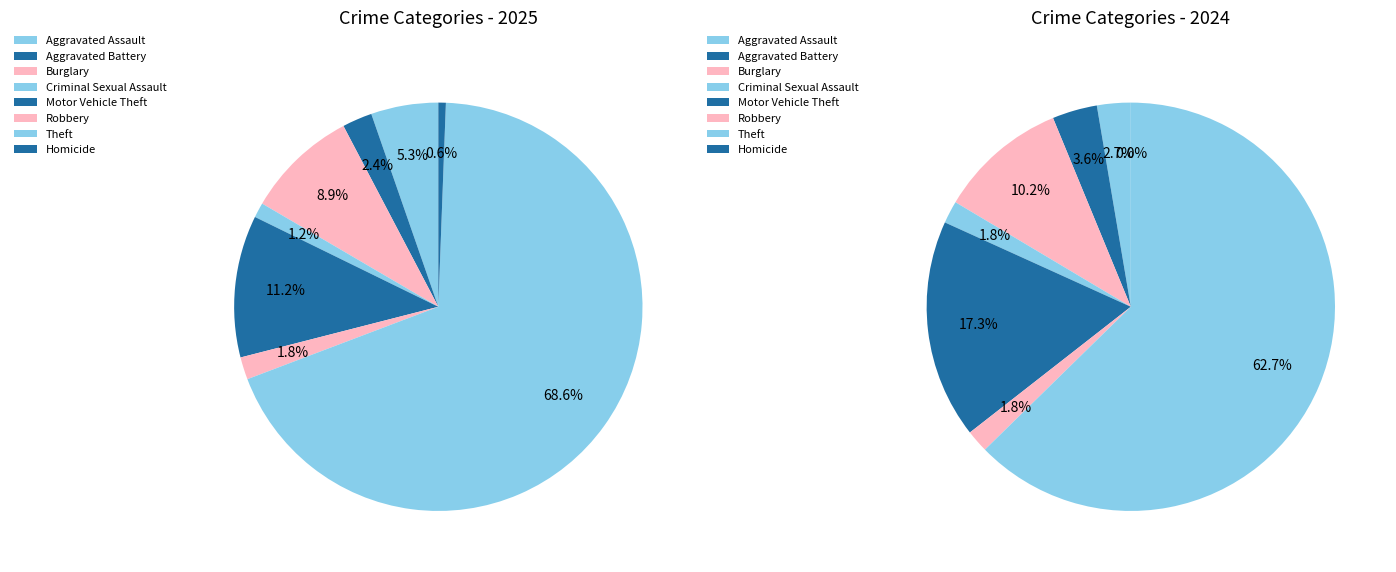

Do Theft and Homicide together represent more than half of the pie?

Yes